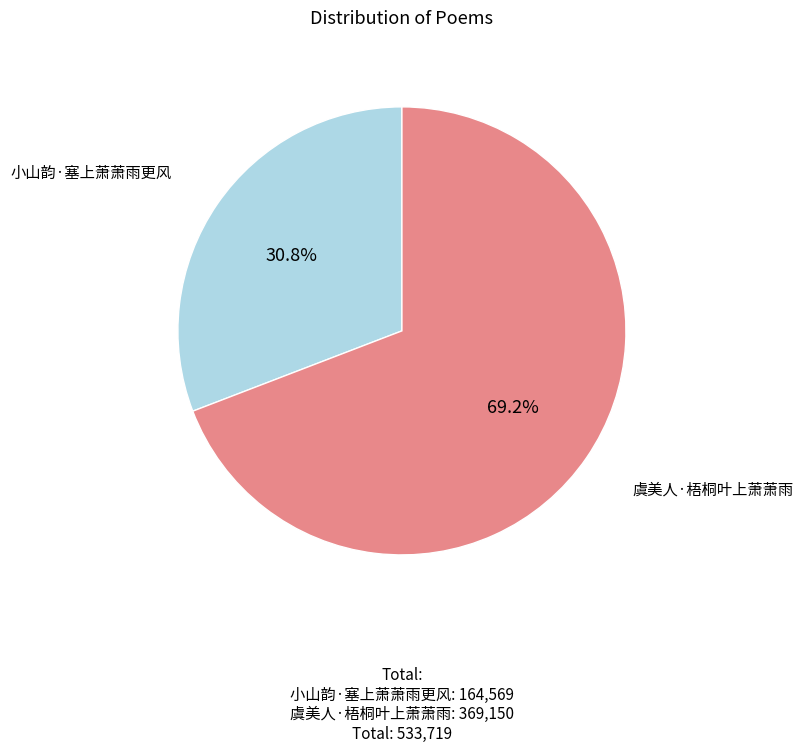

True or false: 小山韵·塞上萧萧雨更风 accounts for 31% of the total.

True